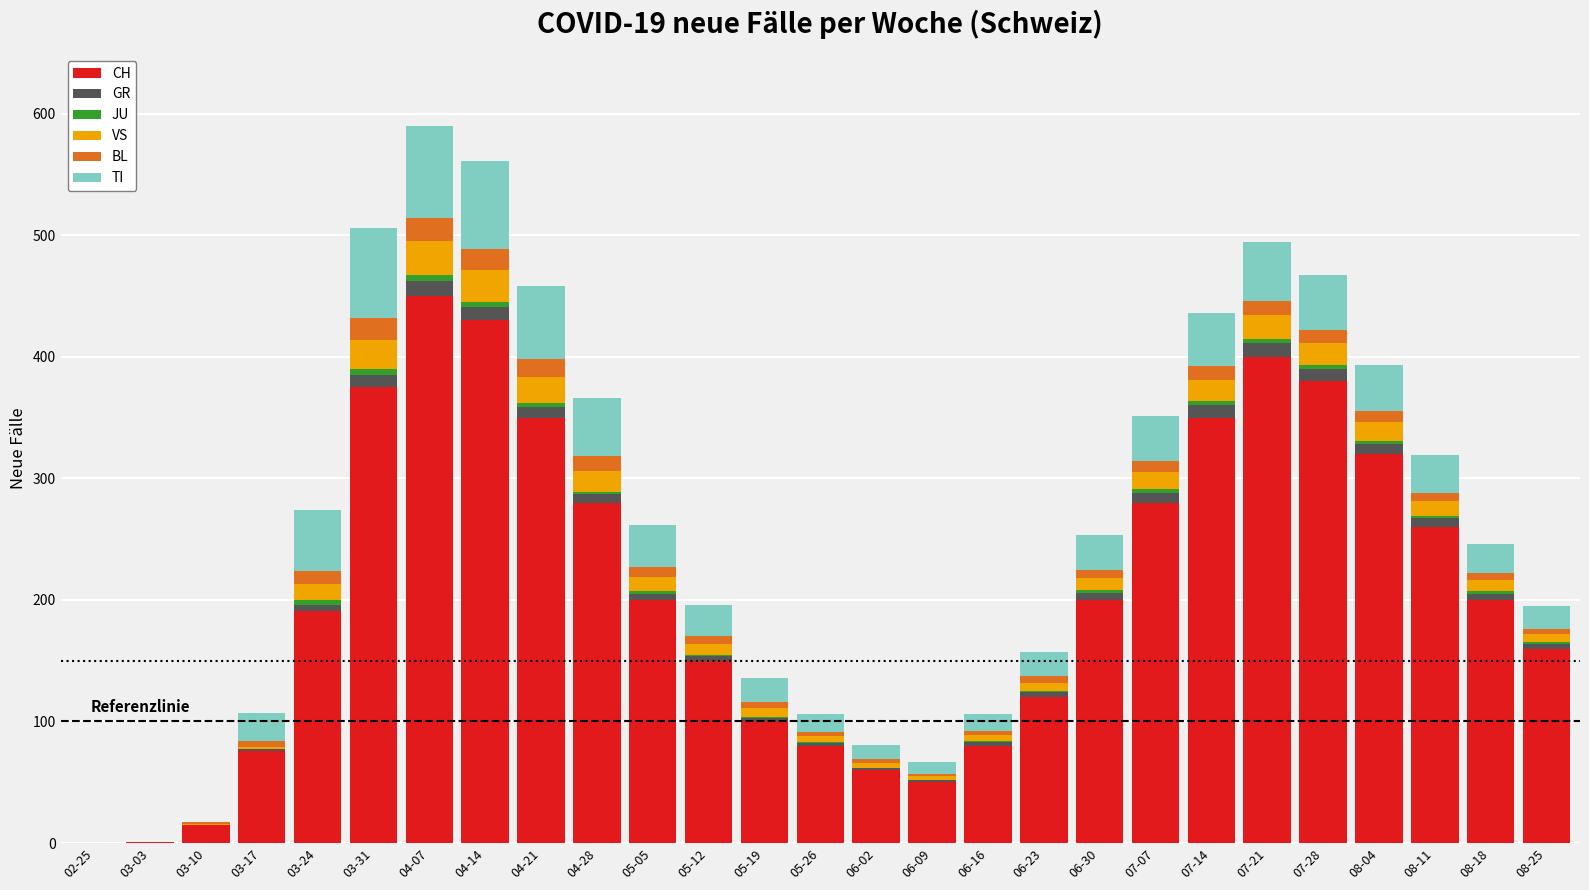

Count the number of categories in the chart.

27